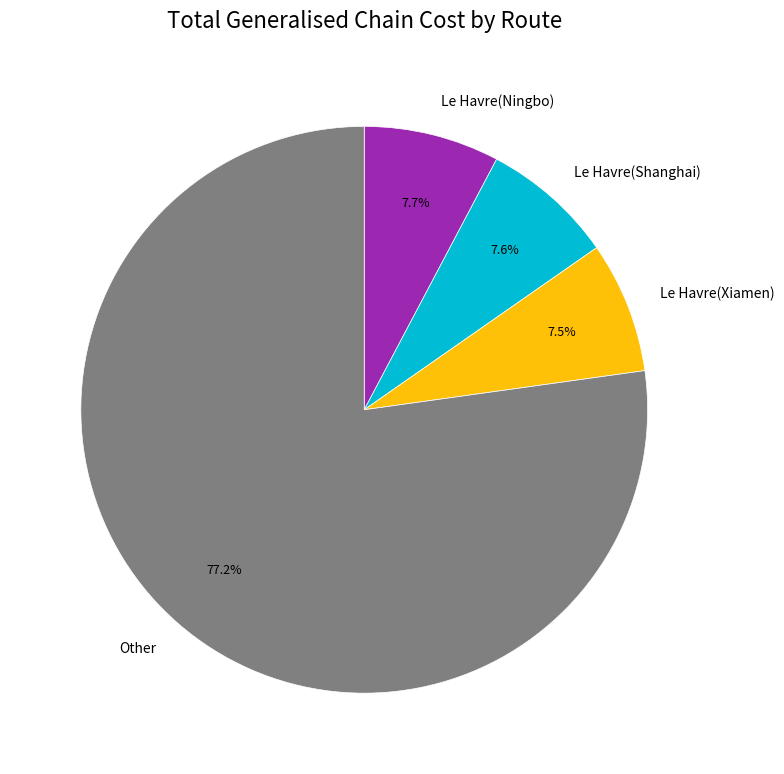

What is the ratio of the value at Le Havre(Xiamen) to the value at Le Havre(Shanghai)?

1.0